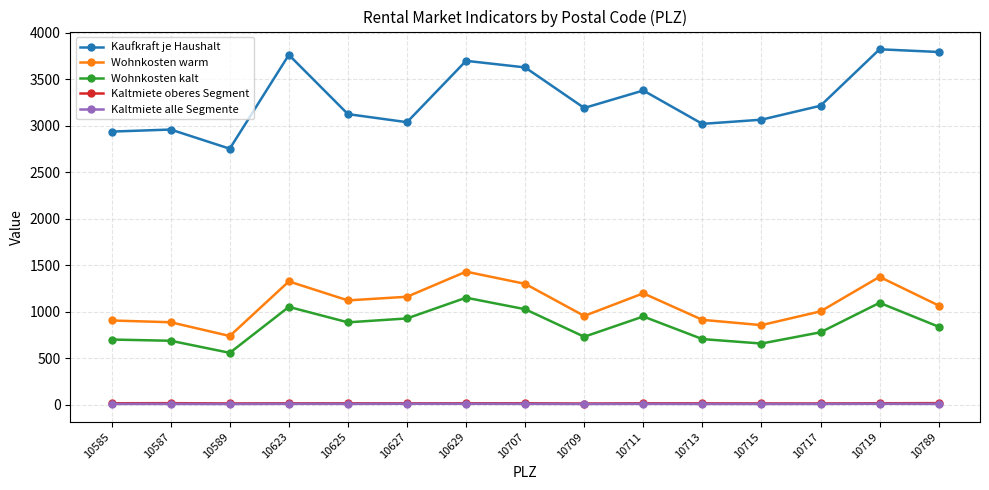

True or false: Kaltmiete oberes Segment and Wohnkosten kalt cross at least once.

False